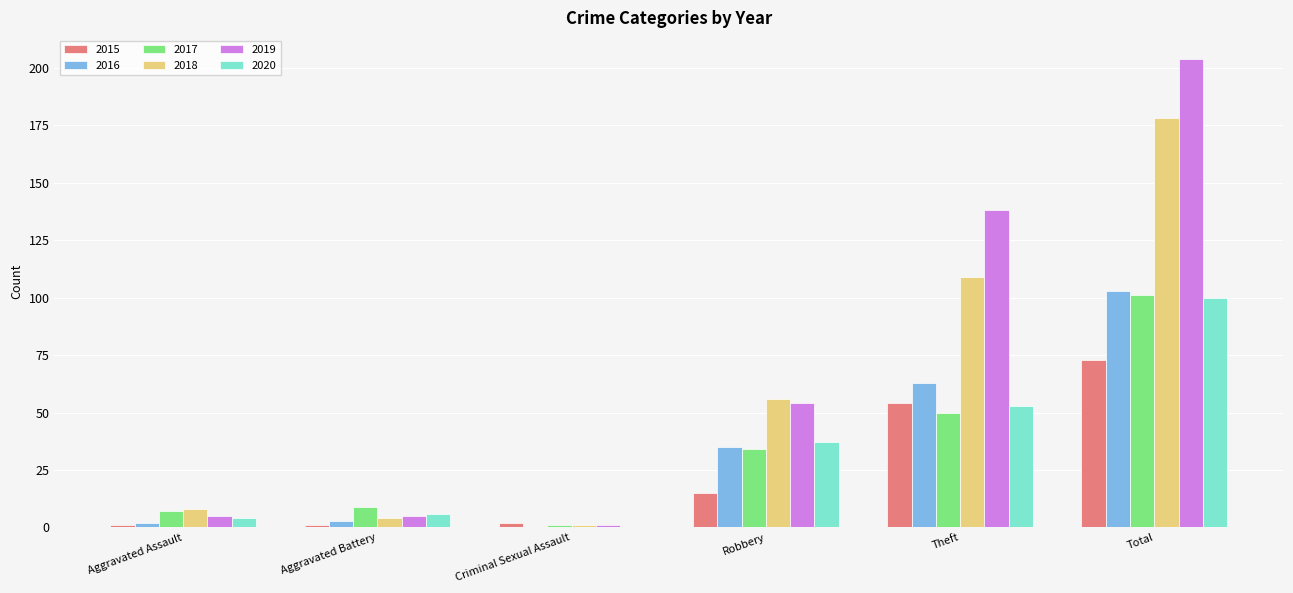

Reading left to right, list all the values displayed in this chart.

2015: 1	1	2	15	54	73
2016: 2	3	0	35	63	103
2017: 7	9	1	34	50	101
2018: 8	4	1	56	109	178
2019: 5	5	1	54	138	204
2020: 4	6	0	37	53	100